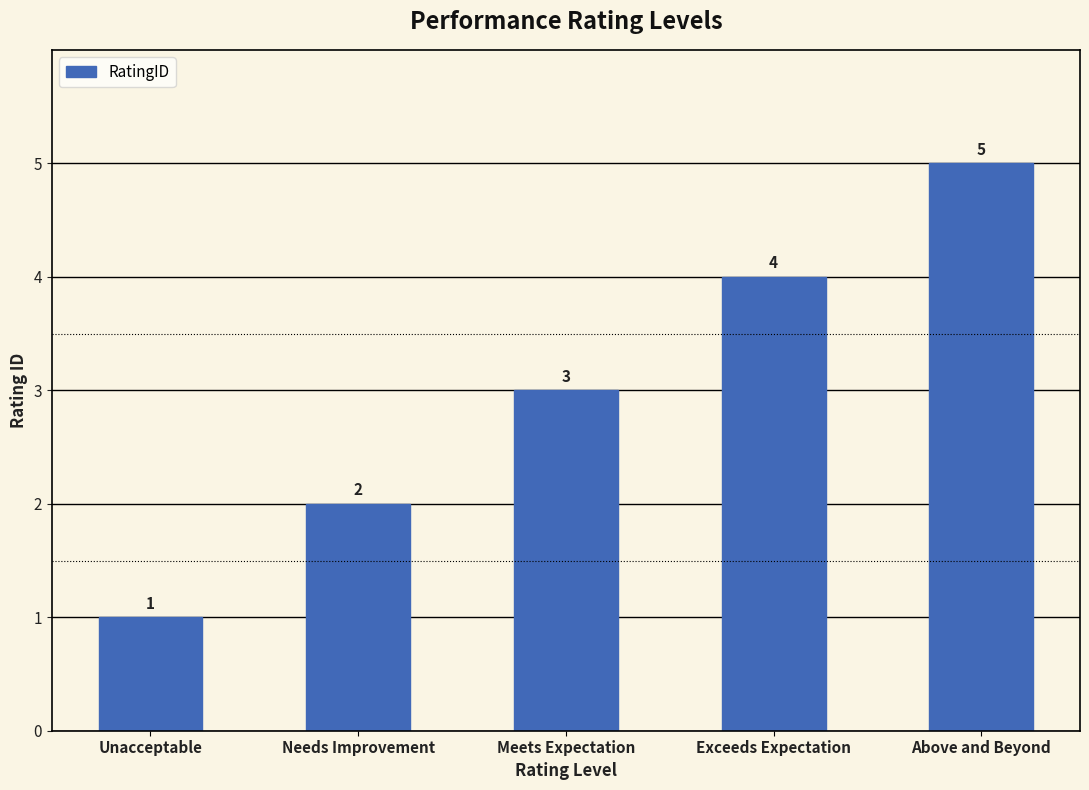

How many data points are less than 3?

2